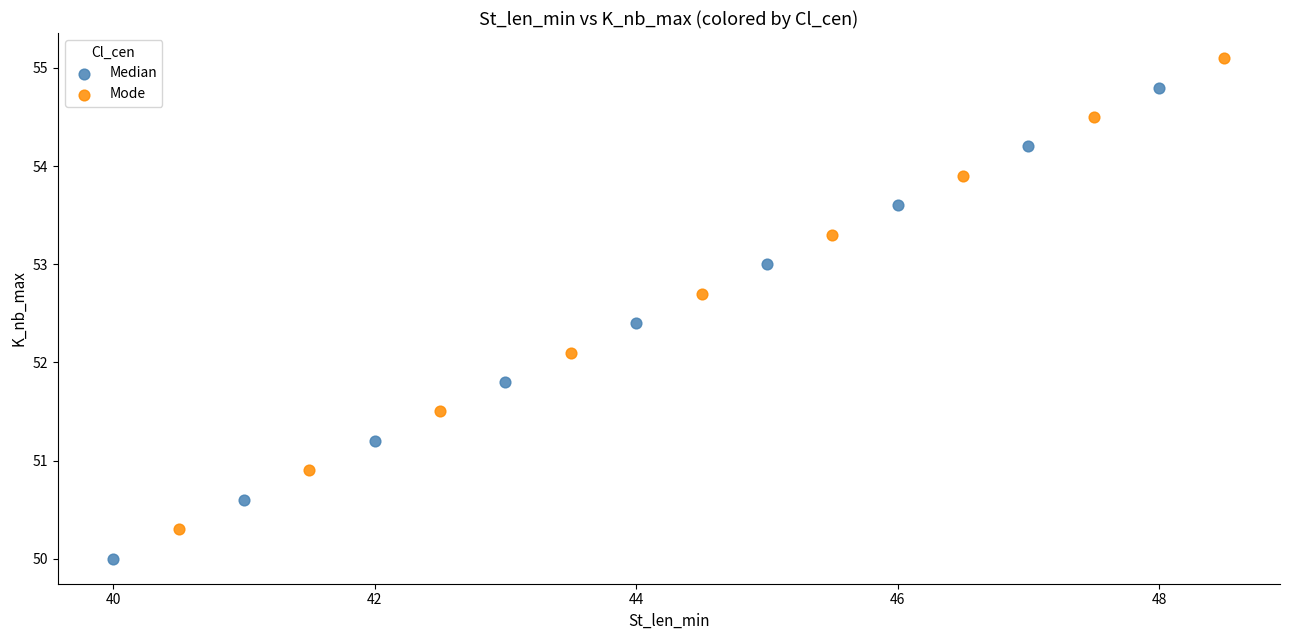

Which series reaches the maximum Y coordinate?

Mode